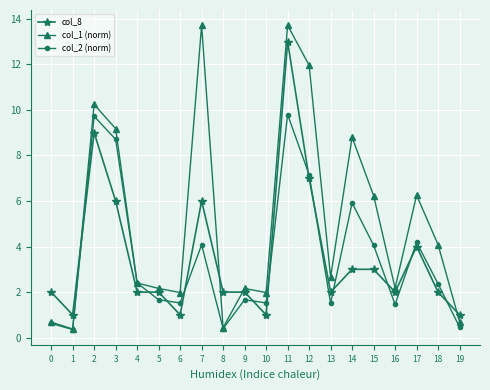

At 11, list the series in order from largest to smallest.

col_1 (norm), col_8, col_2 (norm)